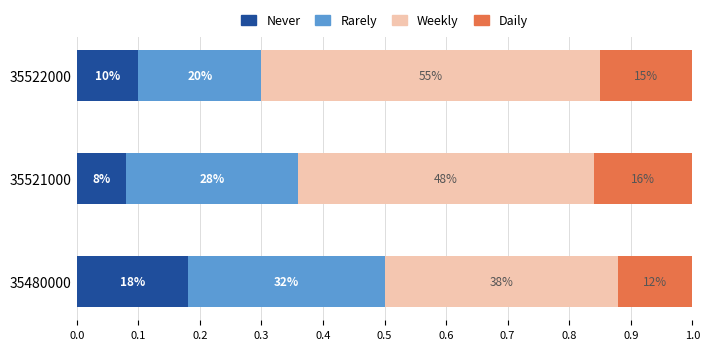

What are all the series names shown in the legend?

Never, Rarely, Weekly, Daily